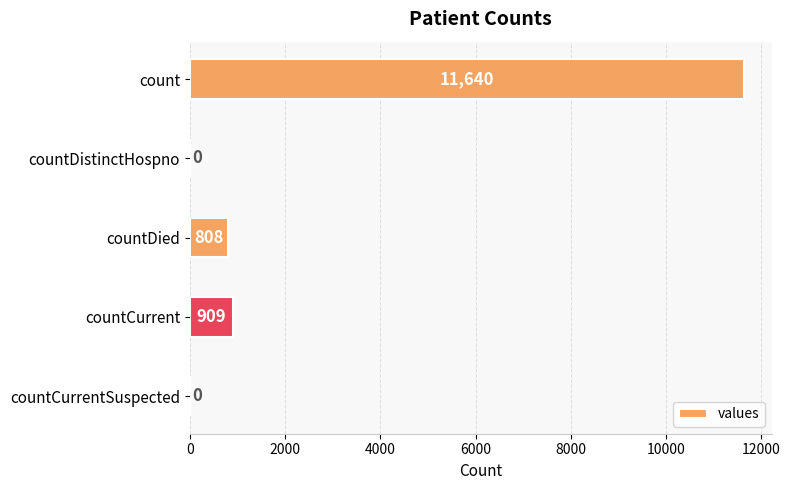

What is the greatest value displayed?

11640